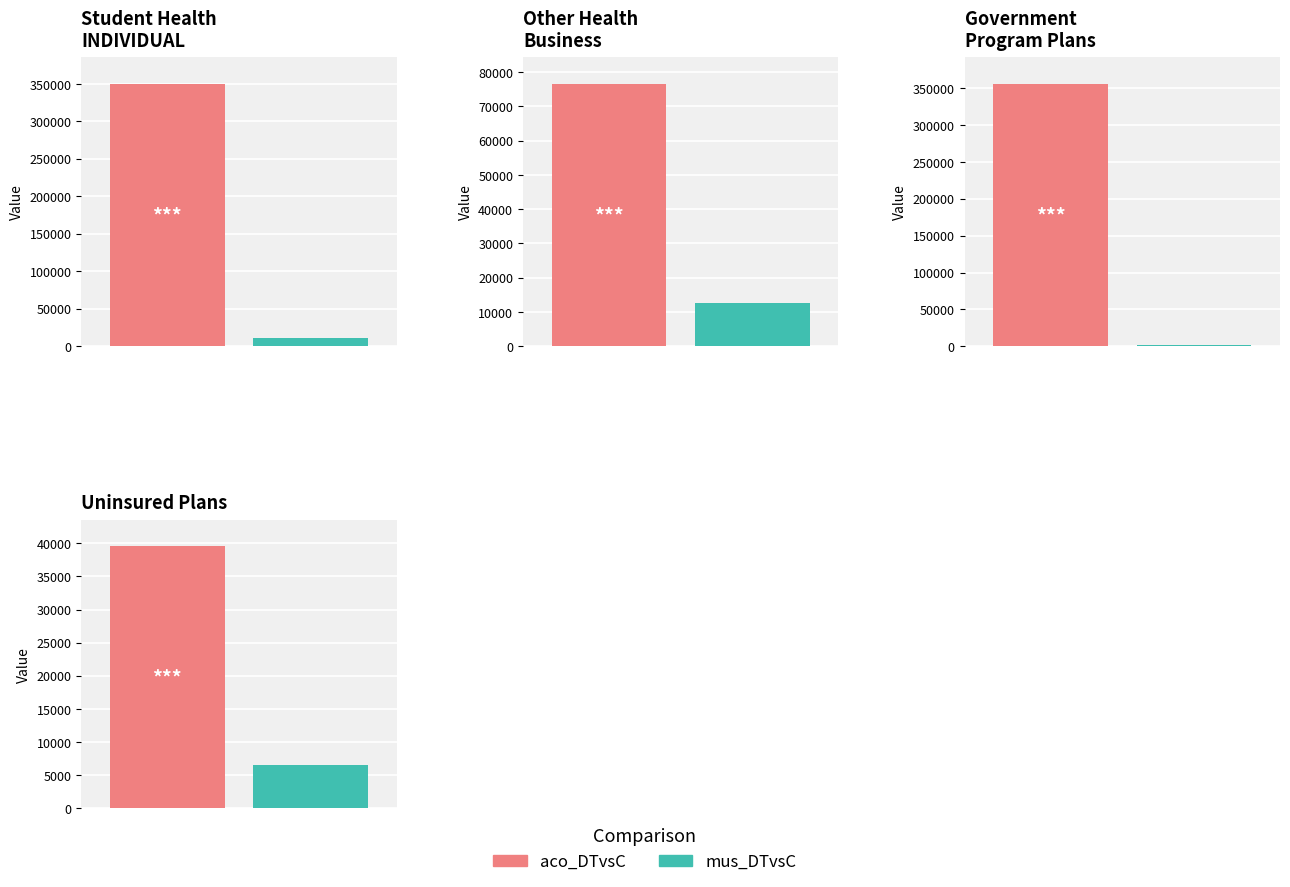

List the series in order of their peak value, highest first.

aco_DTvsC, mus_DTvsC